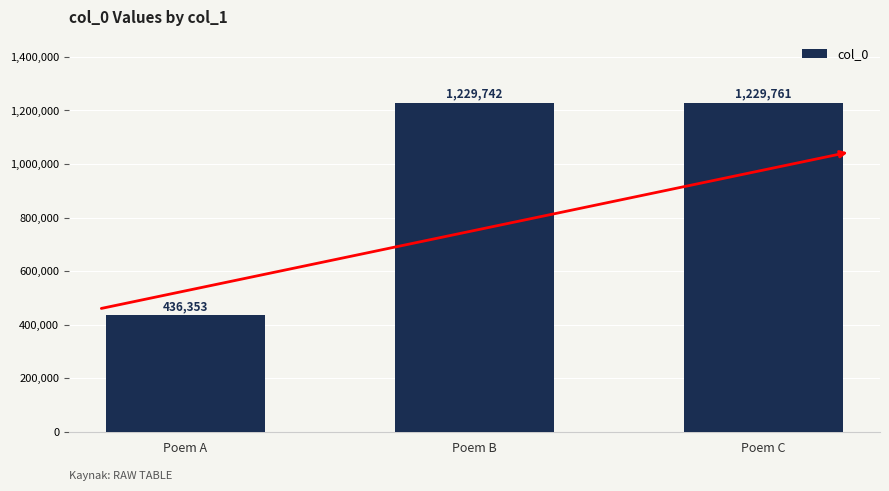

Is it true that the value at Poem B is 2109704?

False